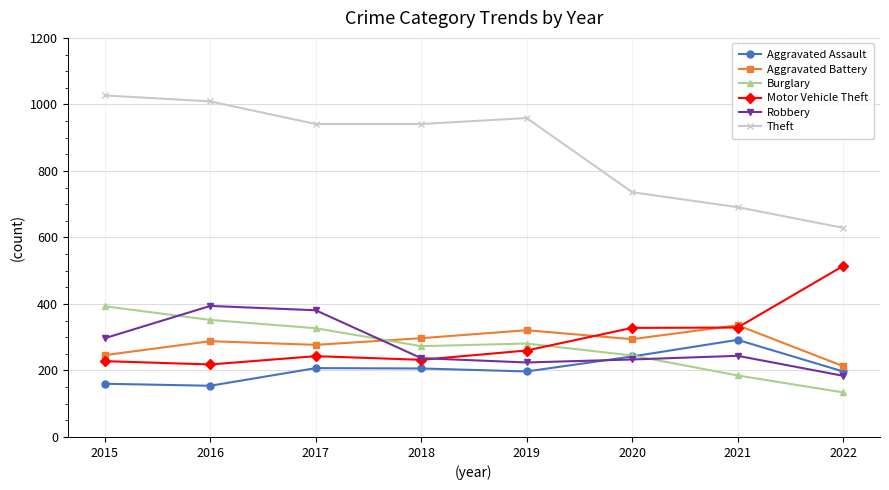

What are all the series names shown in the legend?

Aggravated Assault, Aggravated Battery, Burglary, Motor Vehicle Theft, Robbery, Theft